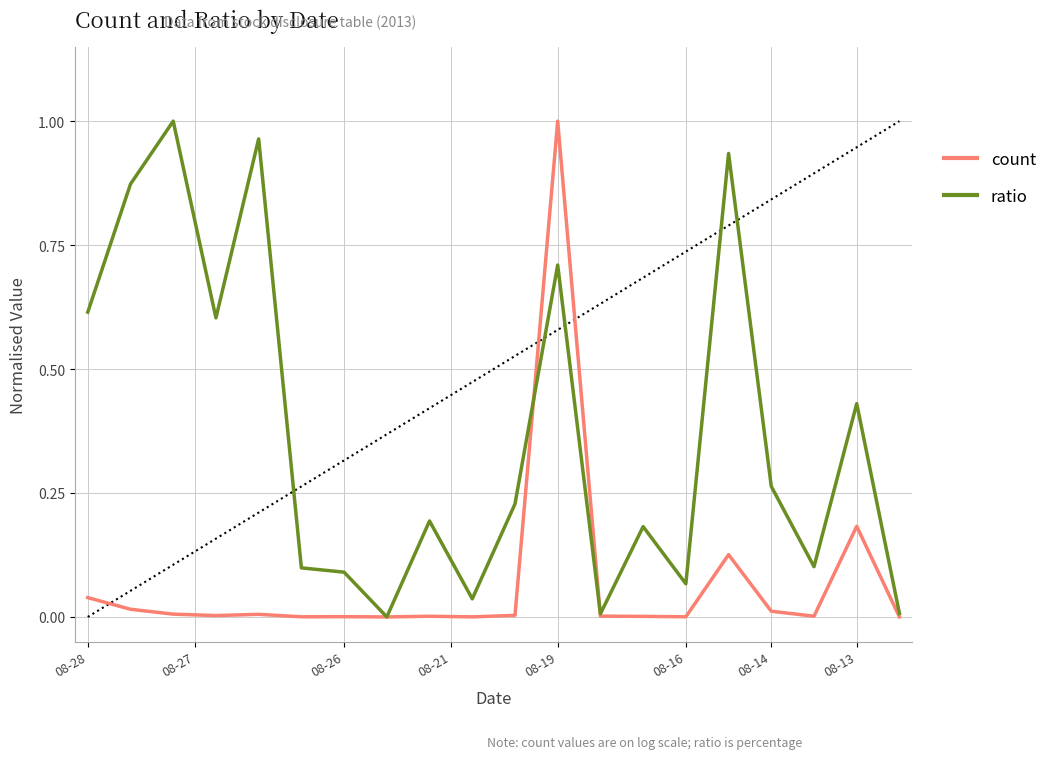

List the series in order of their overall mean, highest first.

ratio, count